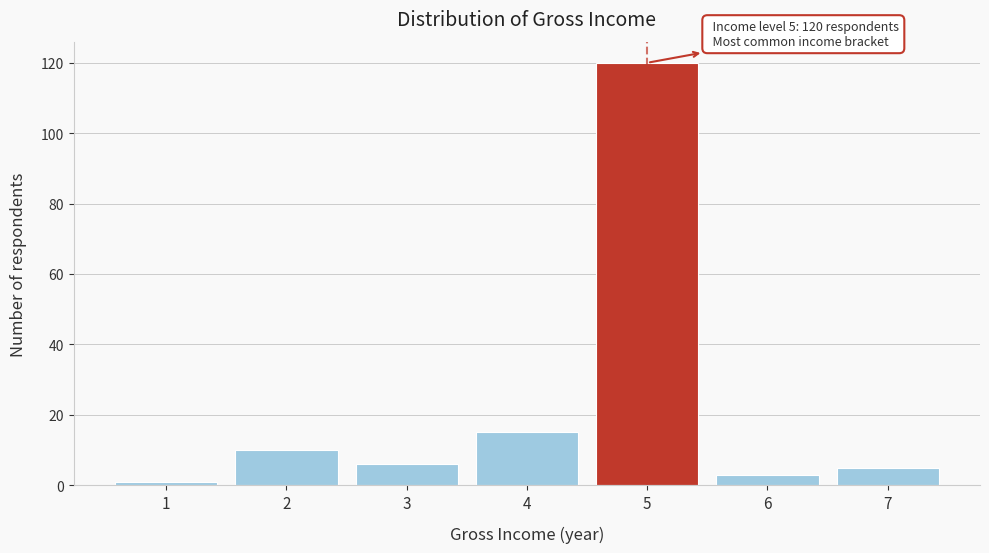

Reading left to right, list all the values displayed in this chart.

1=1	2=10	3=6	4=15	5=120	6=3	7=5